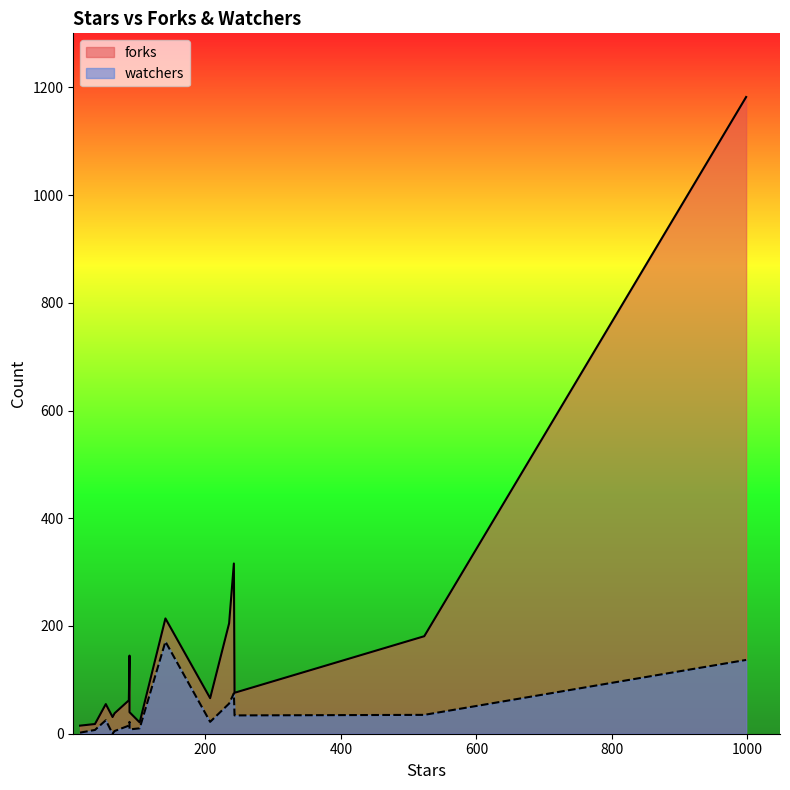

What are all the series names shown in the legend?

forks, watchers